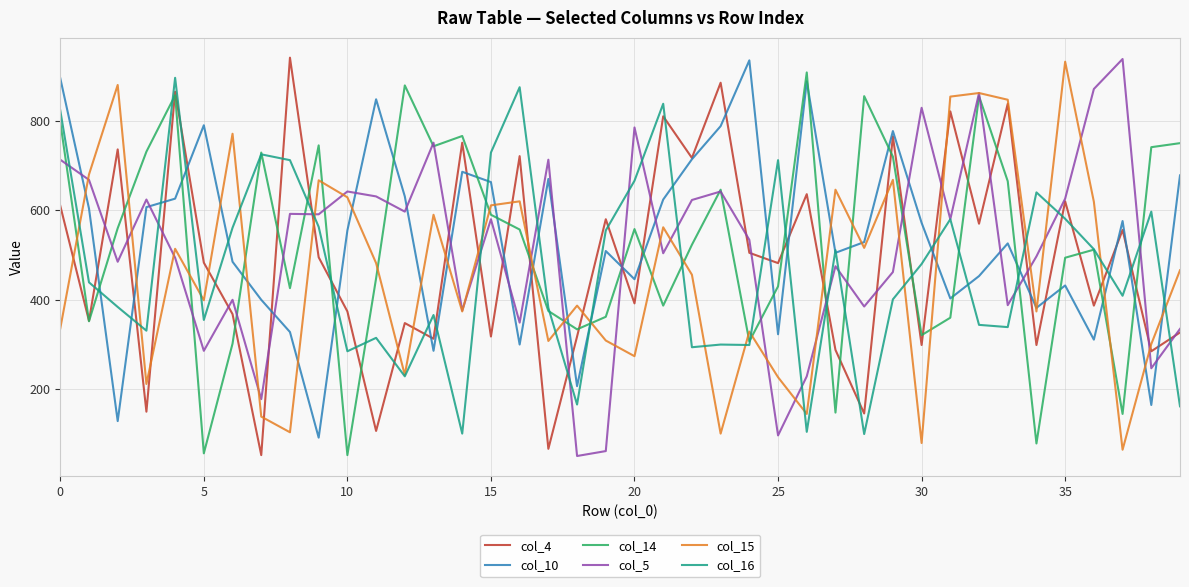

What is the maximum value for col_5?

938